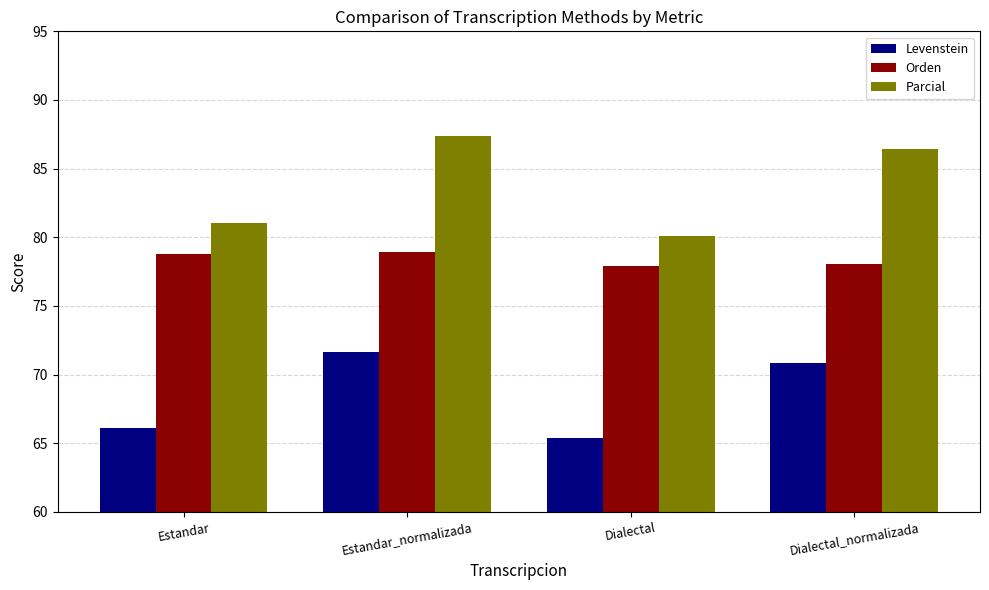

What is the average value of the Levenstein series?

68.5